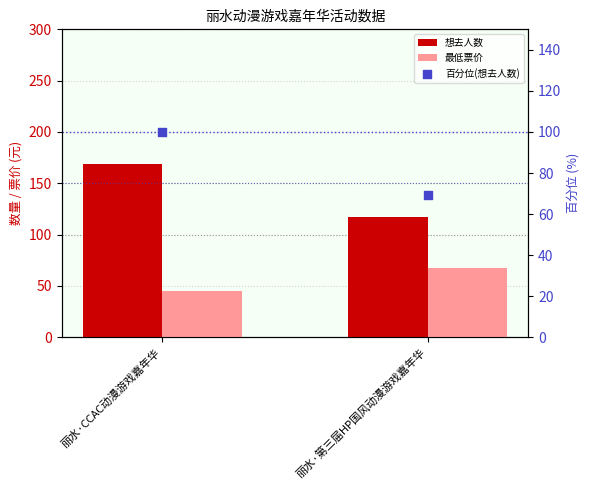

Which series contains the highest Y value?

想去人数